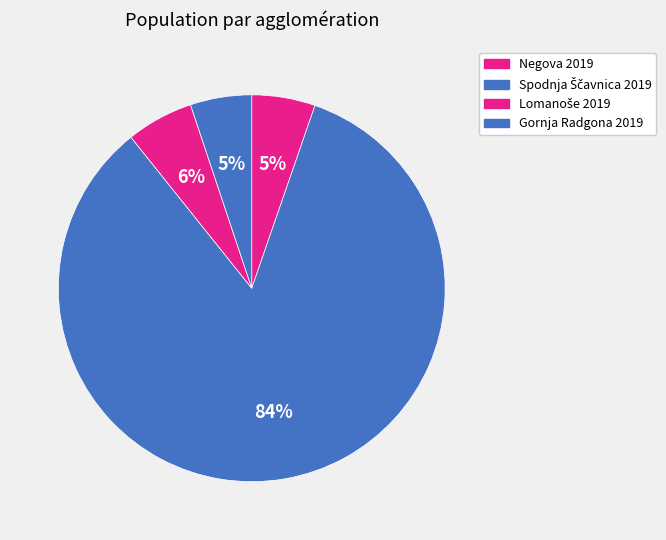

How many slices are in this pie chart?

4